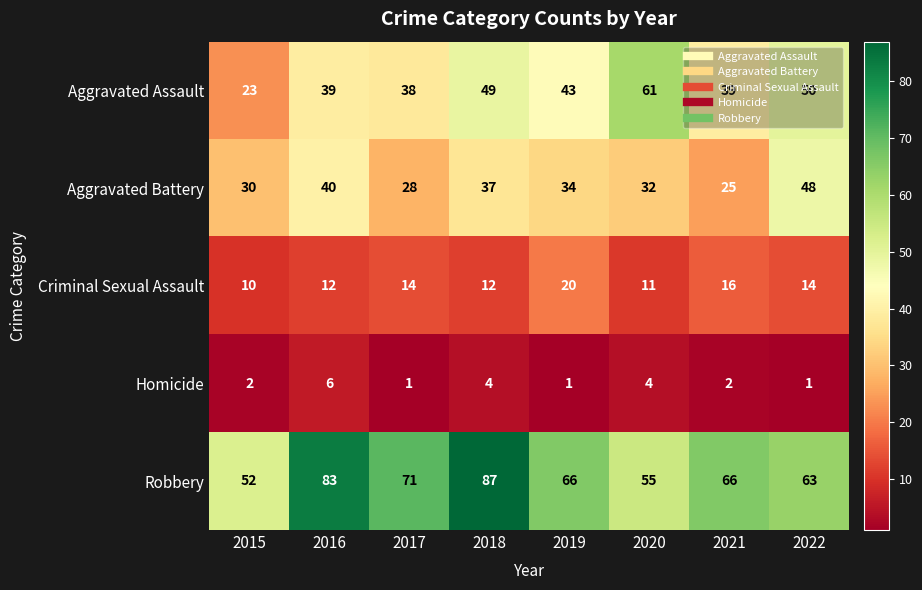

List the series in order of their peak value, highest first.

Robbery, Aggravated Assault, Aggravated Battery, Criminal Sexual Assault, Homicide